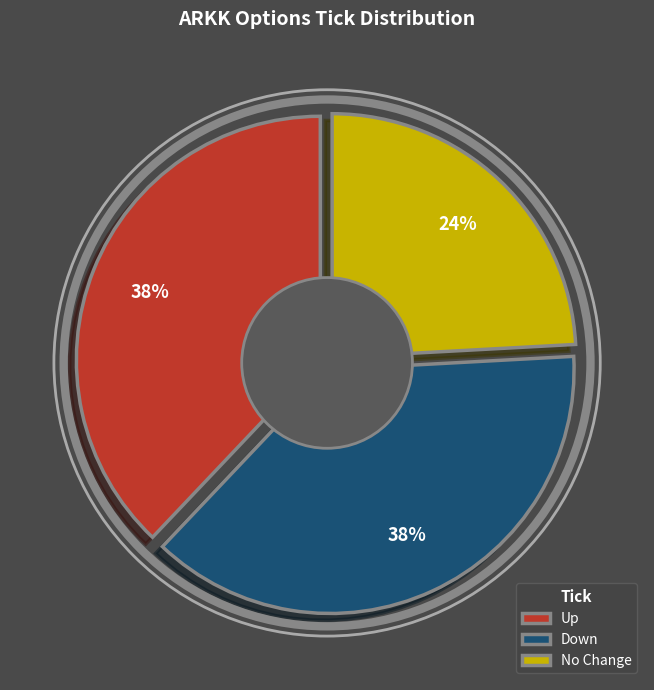

Which has a higher value, down or up?

down